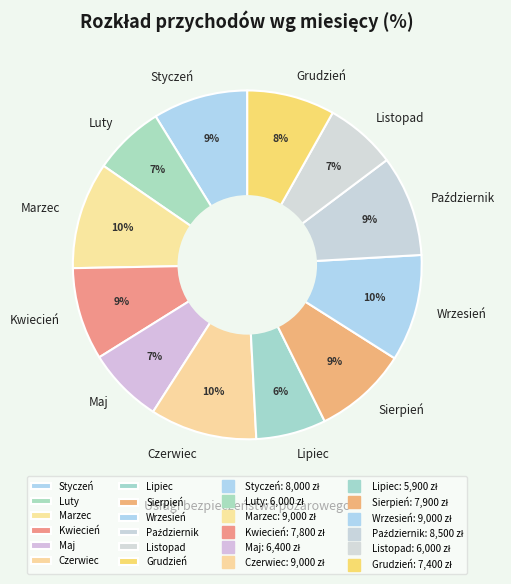

Does any single category account for the majority?

No